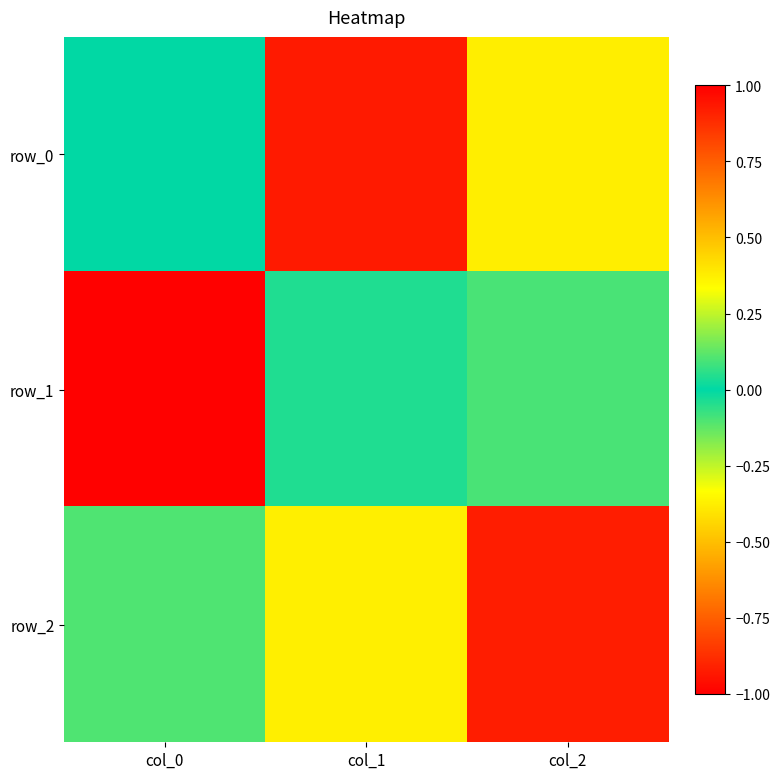

What is the sum of the row_2 values at col_2 and col_1?

1.3